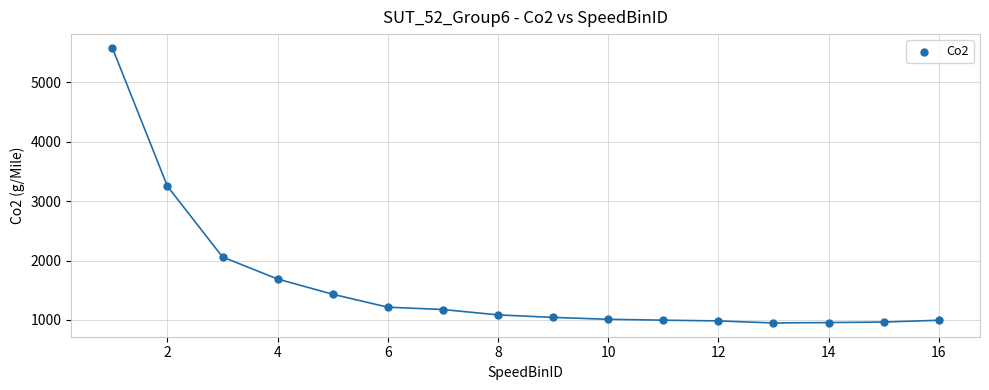

What is the range of X values (max minus min)?

15.0